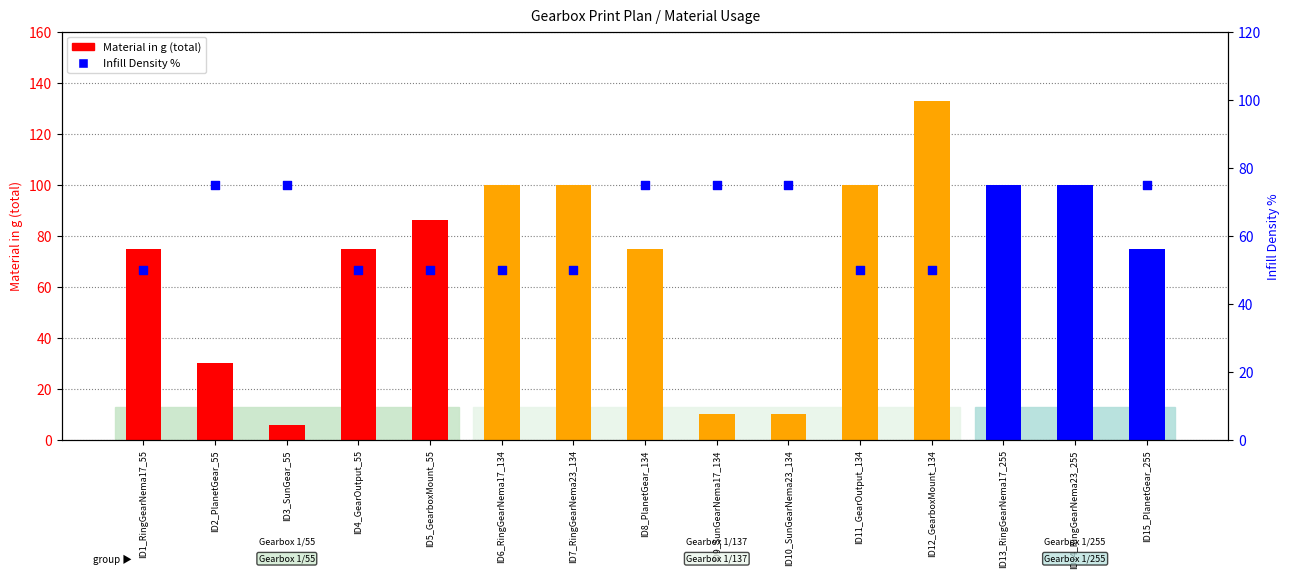

What is the ratio of the value at ID4_GearOutput_55 to the value at ID3_SunGear_55?

0.7